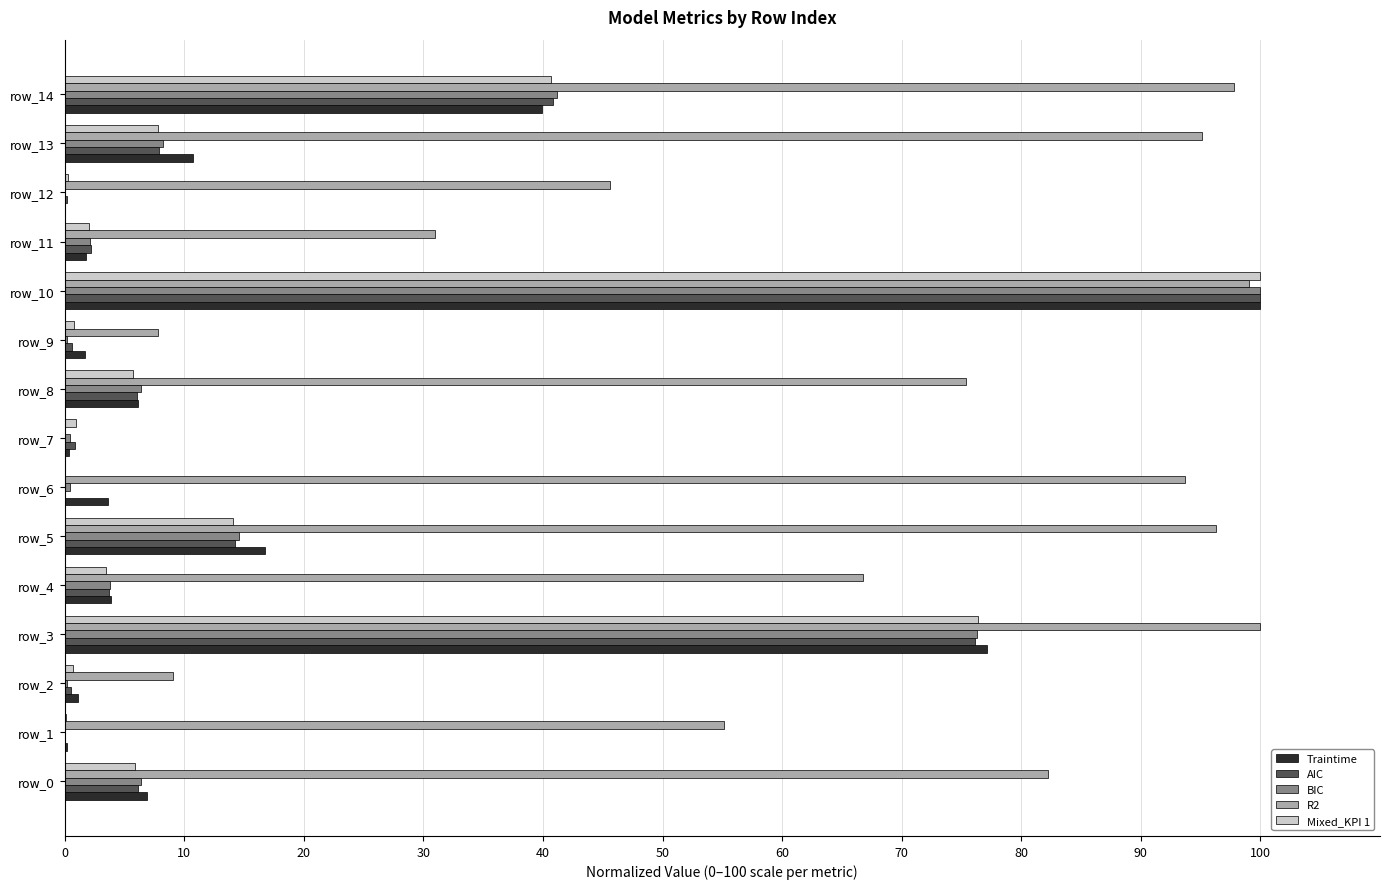

The value of R2 at row_5 is 36.4. True or false?

False